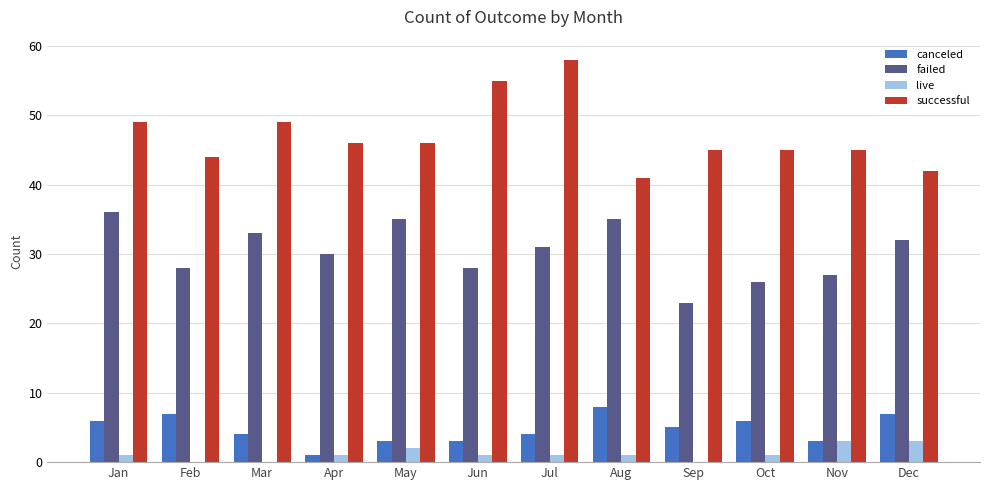

The canceled series shows 3 at May. True or false?

True